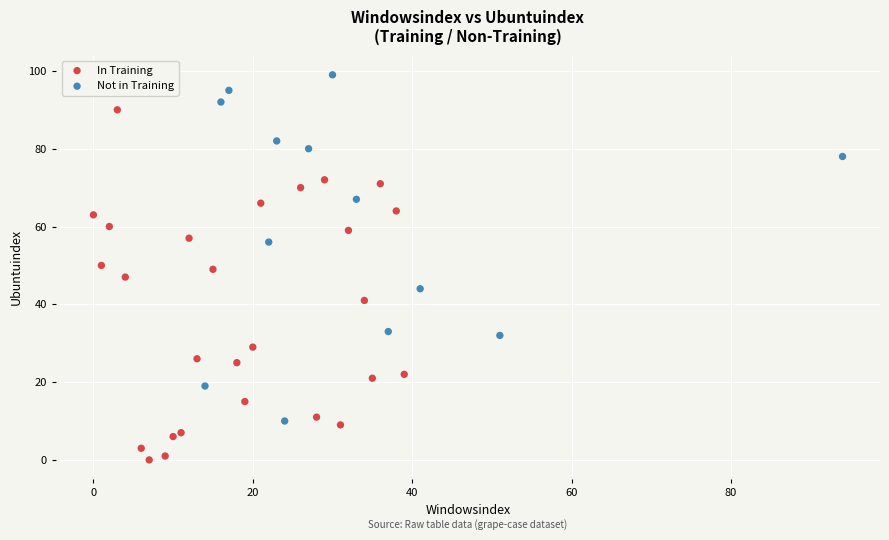

Which series reaches the minimum Y coordinate?

In Training